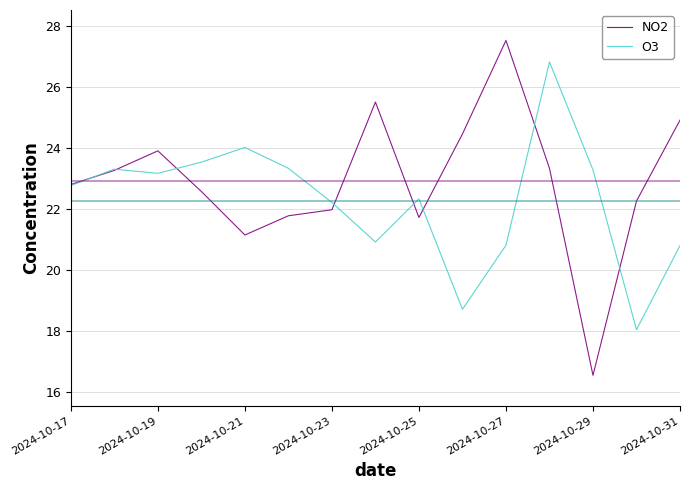

How many series are shown in this chart?

2